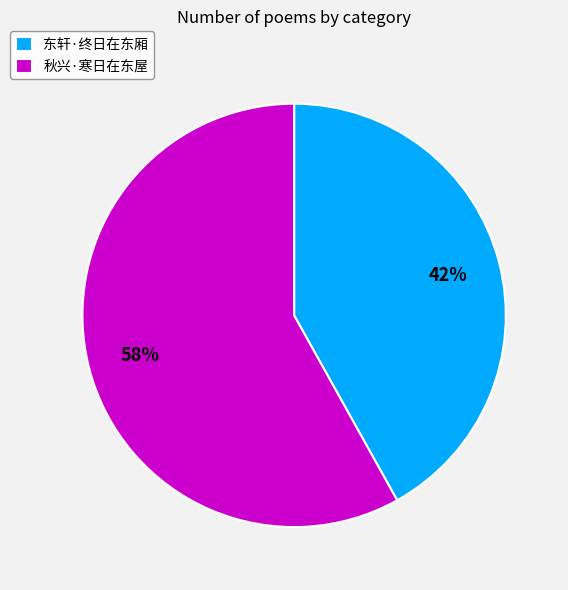

What is the majority slice?

秋兴·寒日在东屋